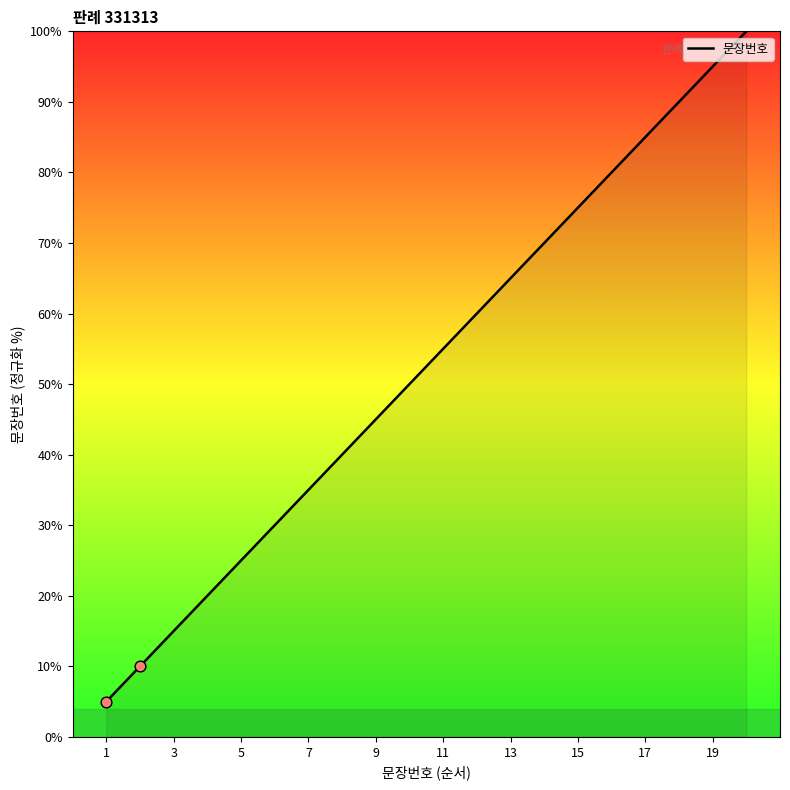

What is the difference between the maximum and minimum values?

95.0